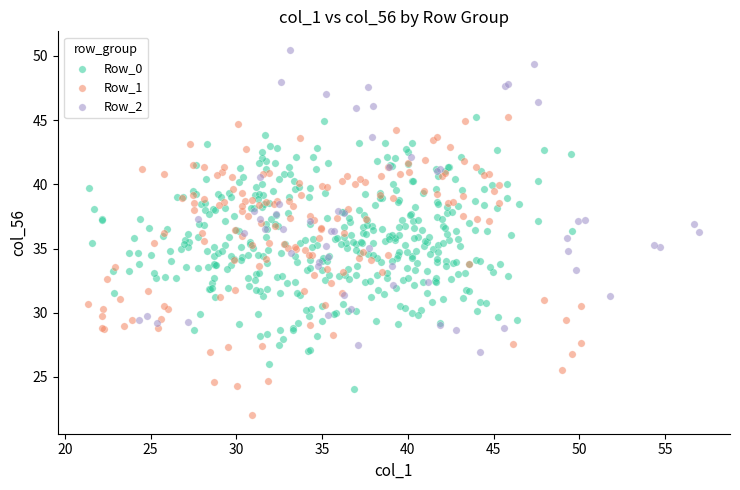

Which series contains the lowest Y value?

Row_1